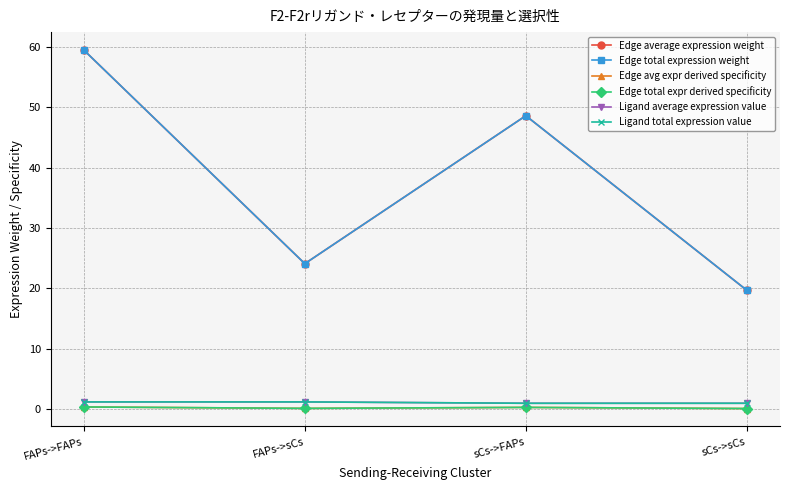

Is it true that Edge total expr derived specificity equals 0.1 at sCs->FAPs?

False